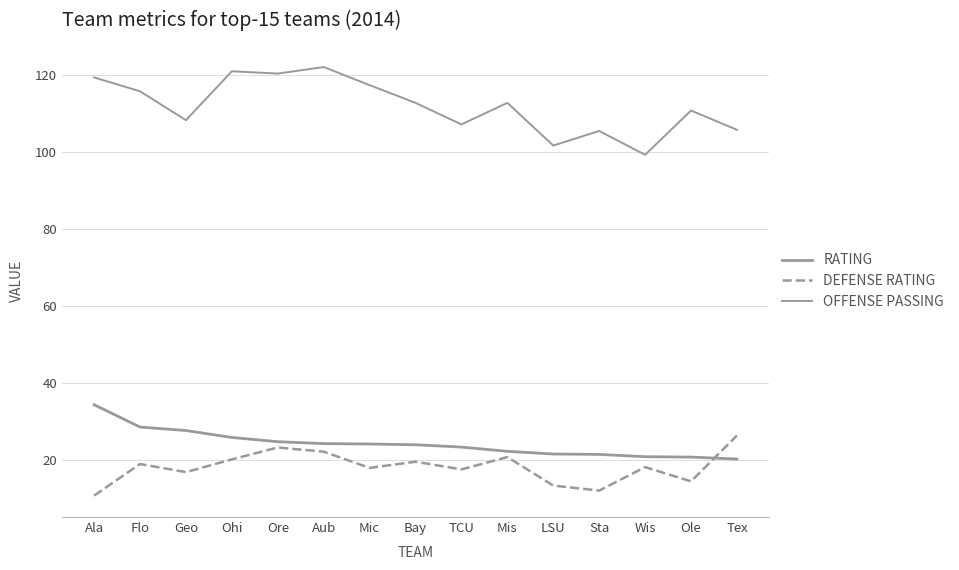

What is the sum of the DEFENSE RATING values at Bay and Ore?

42.7